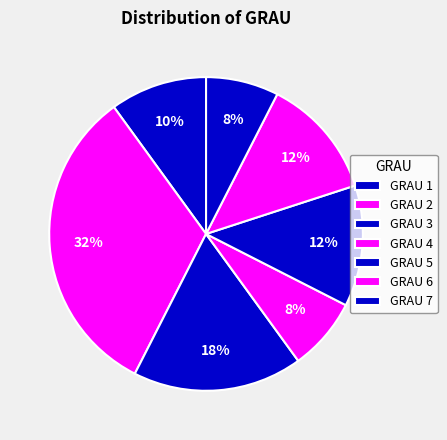

How many slices are in this pie chart?

7